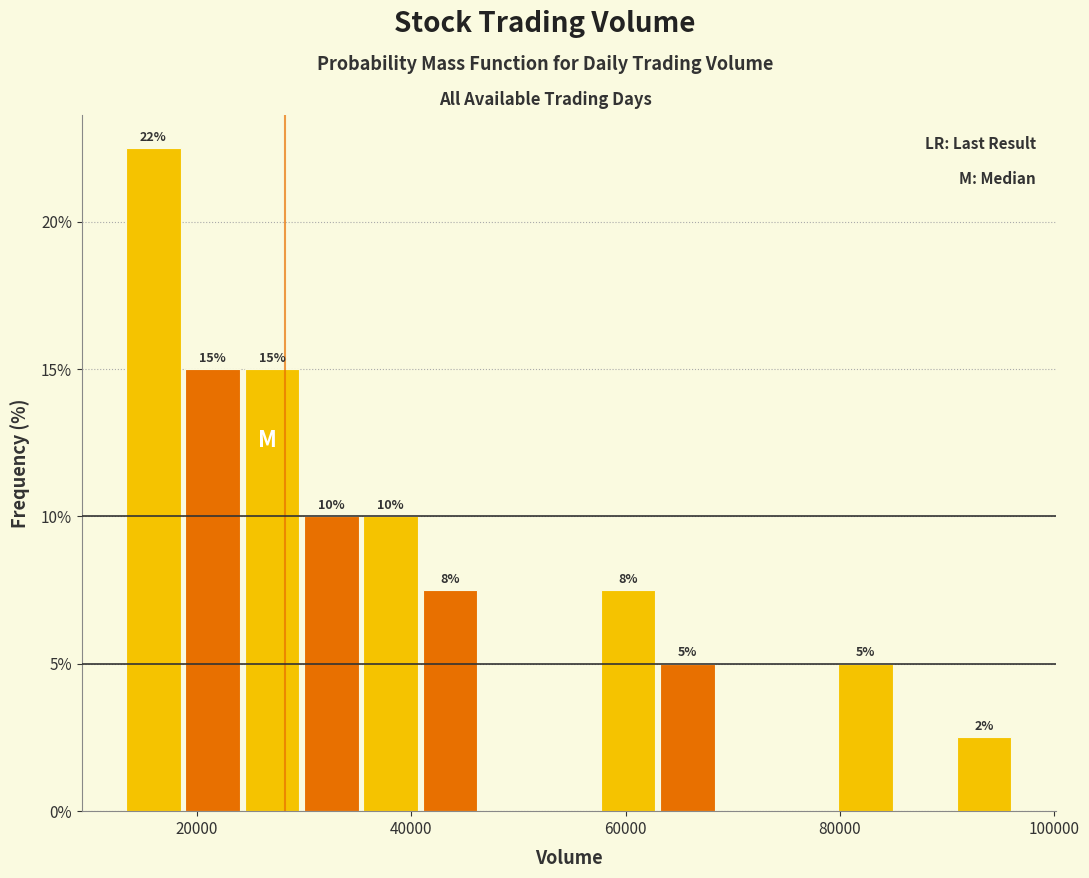

Around what value on the x-axis is the tallest bar? Give the approximate position of its centre, as read against the axis.

16000